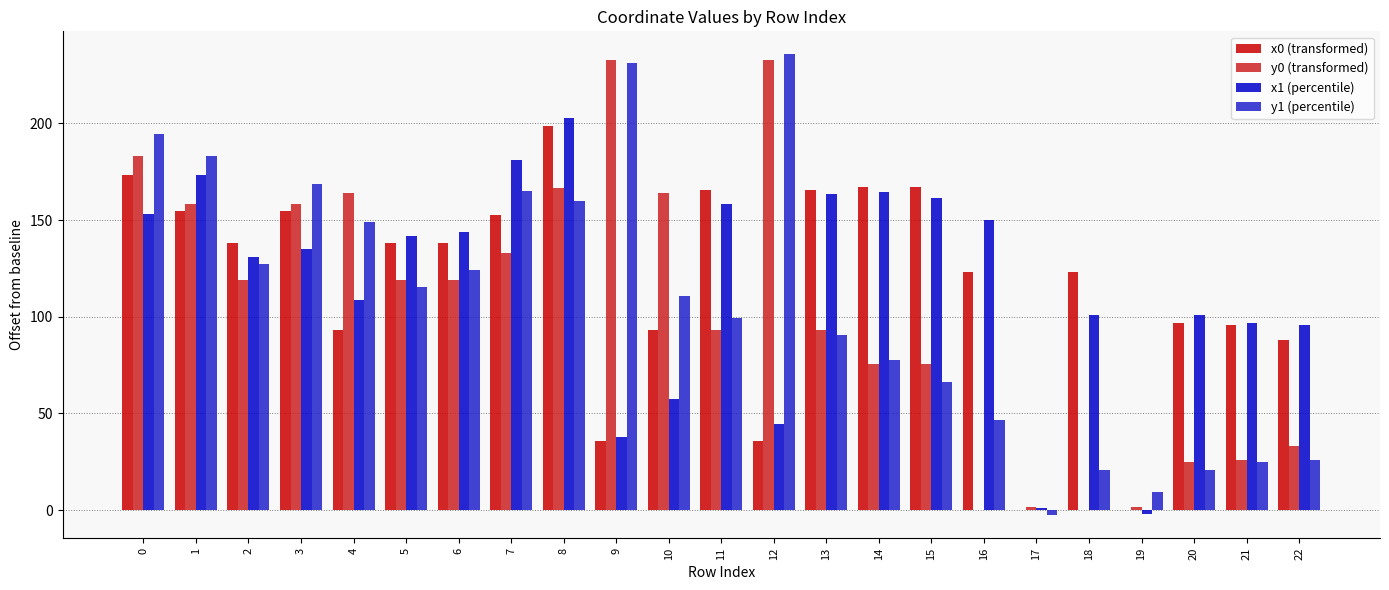

What is the greatest value displayed?

235.7